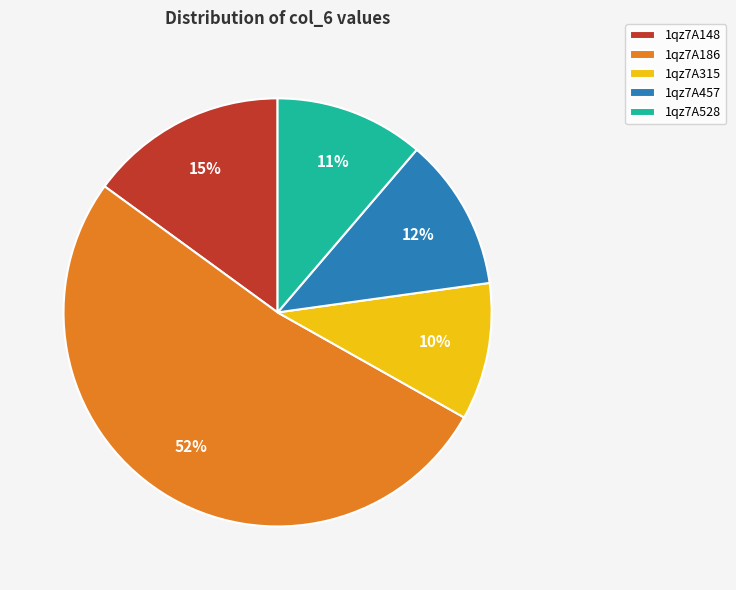

To the nearest percent, what is the average slice percentage?

20%